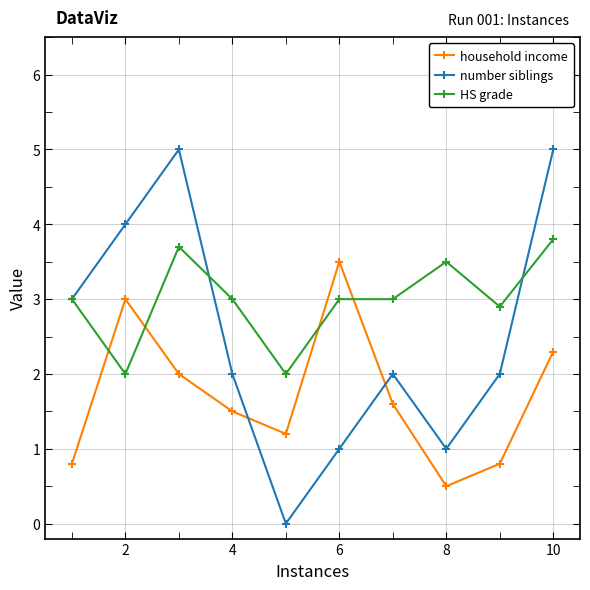

Which series has the largest total across all categories?

HS grade